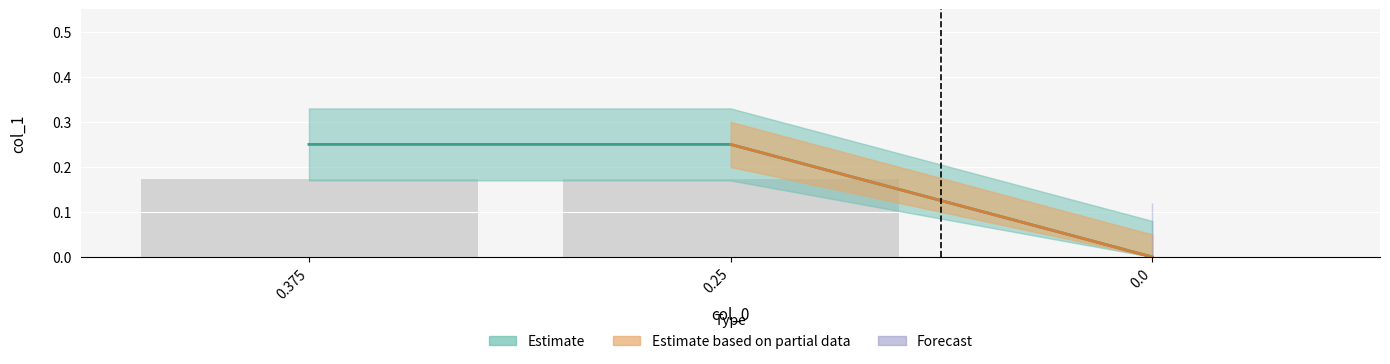

Between 0.0 and 0.25, which is larger?

0.25